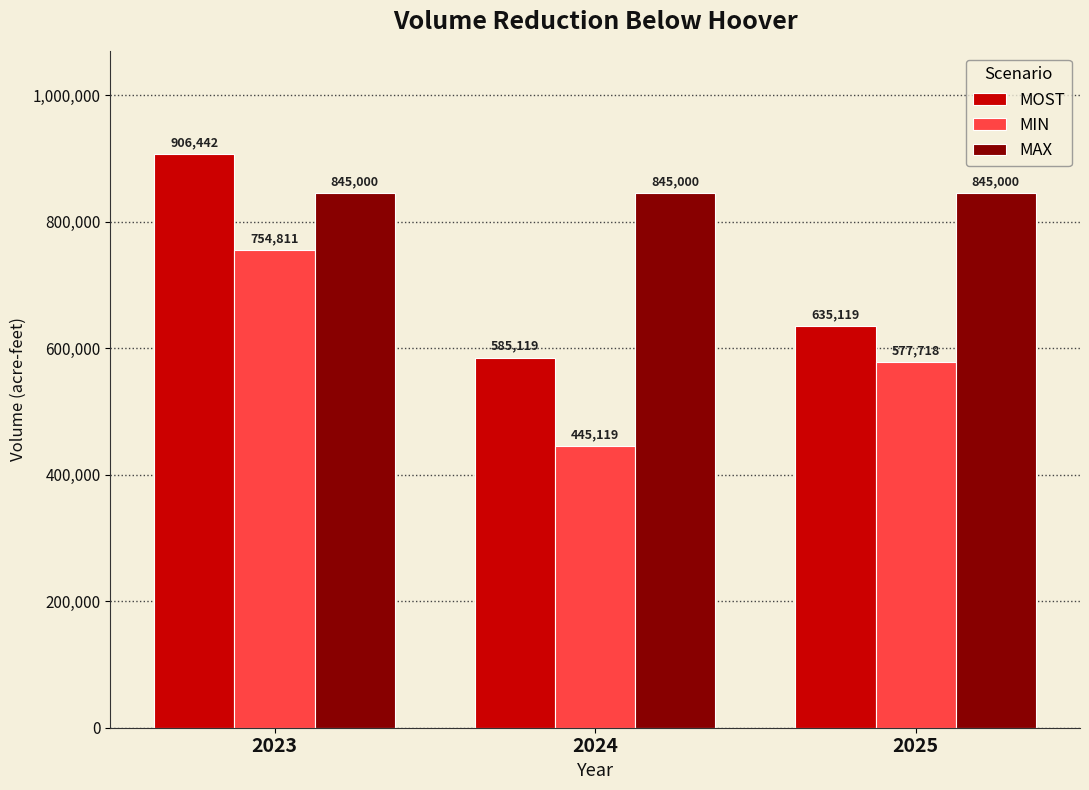

How many values in the MIN series are below 577718?

1